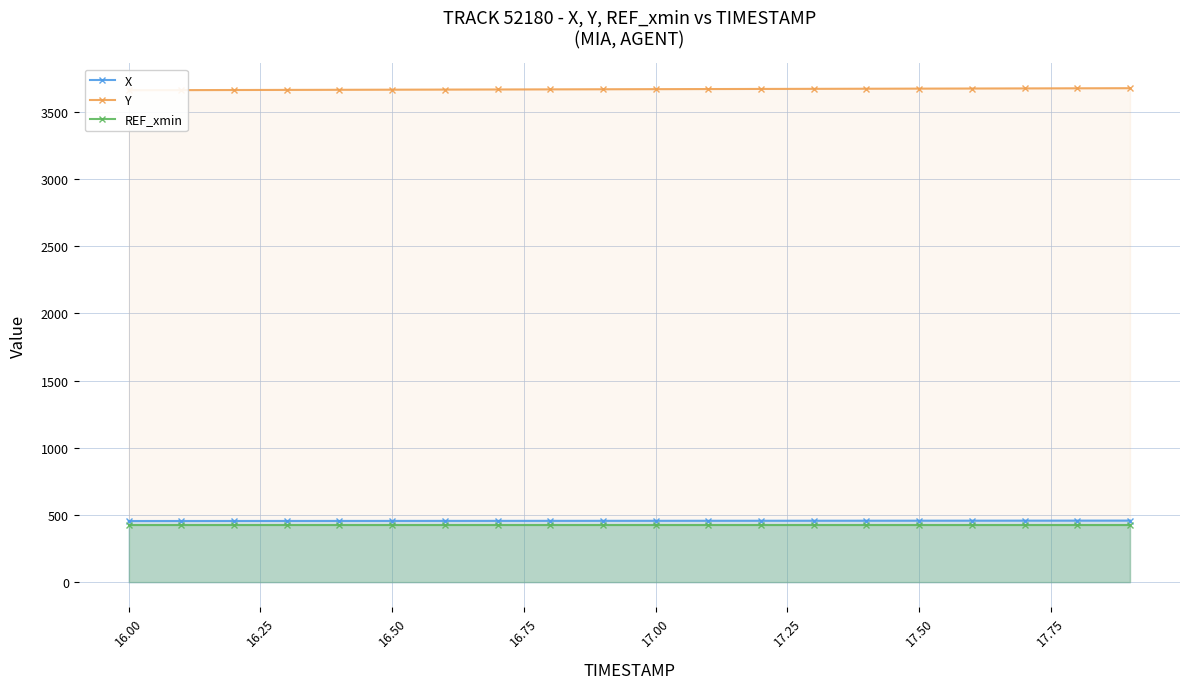

How many data points does each series have?

20